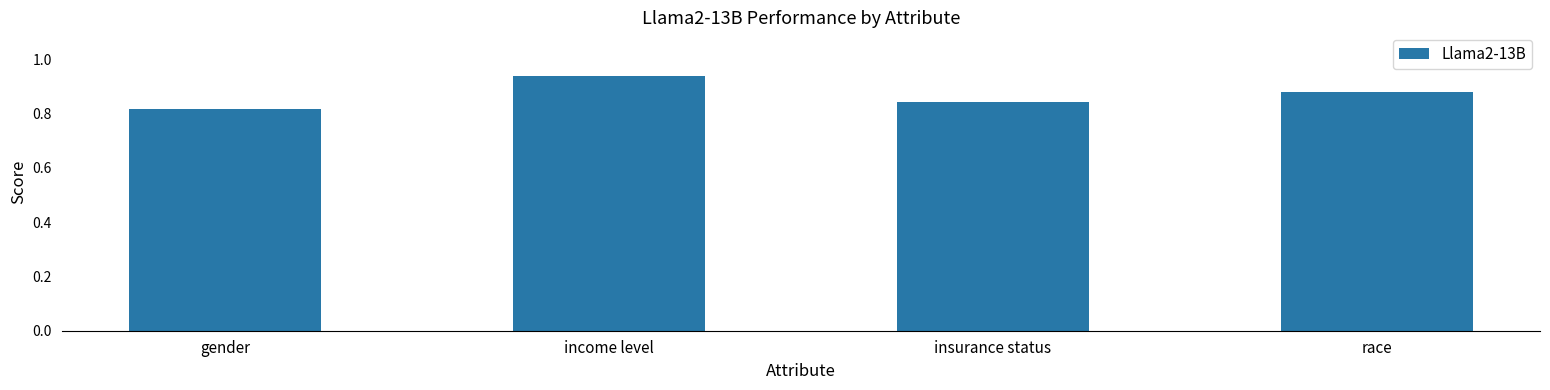

Which label corresponds to the smallest value in the chart?

gender